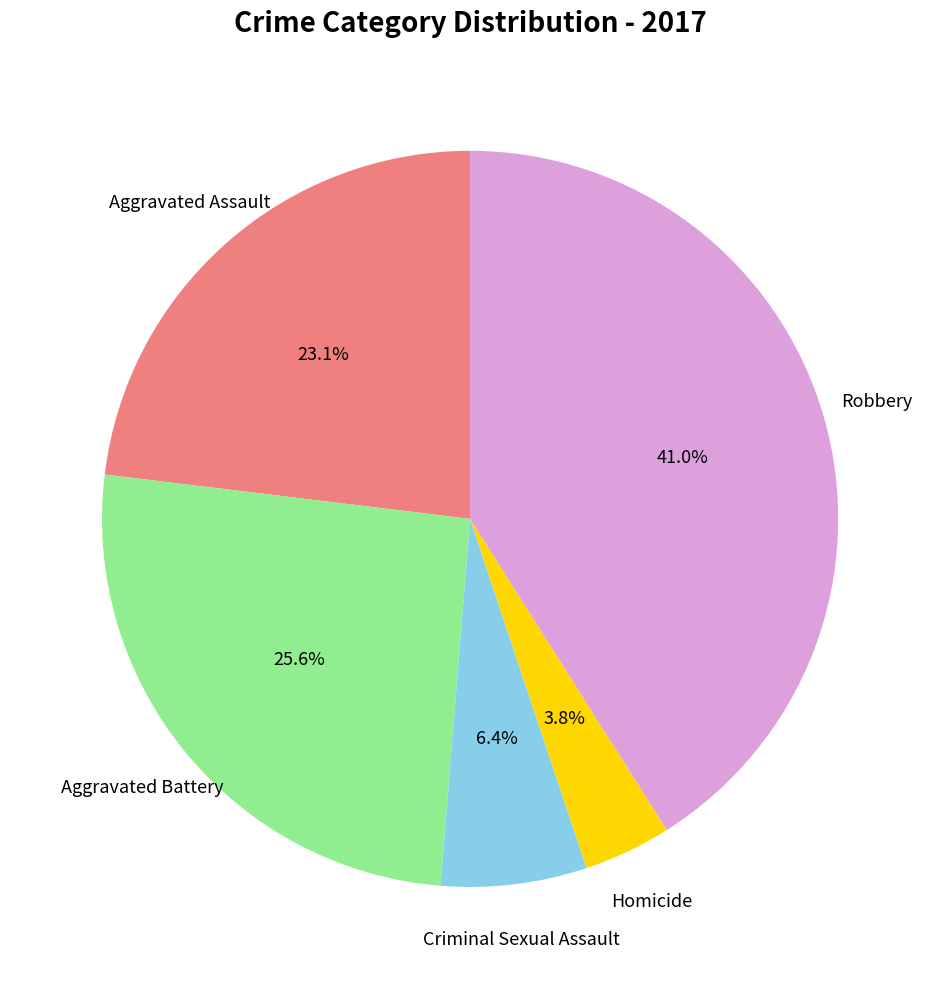

Is there any slice that represents more than half of the pie?

No